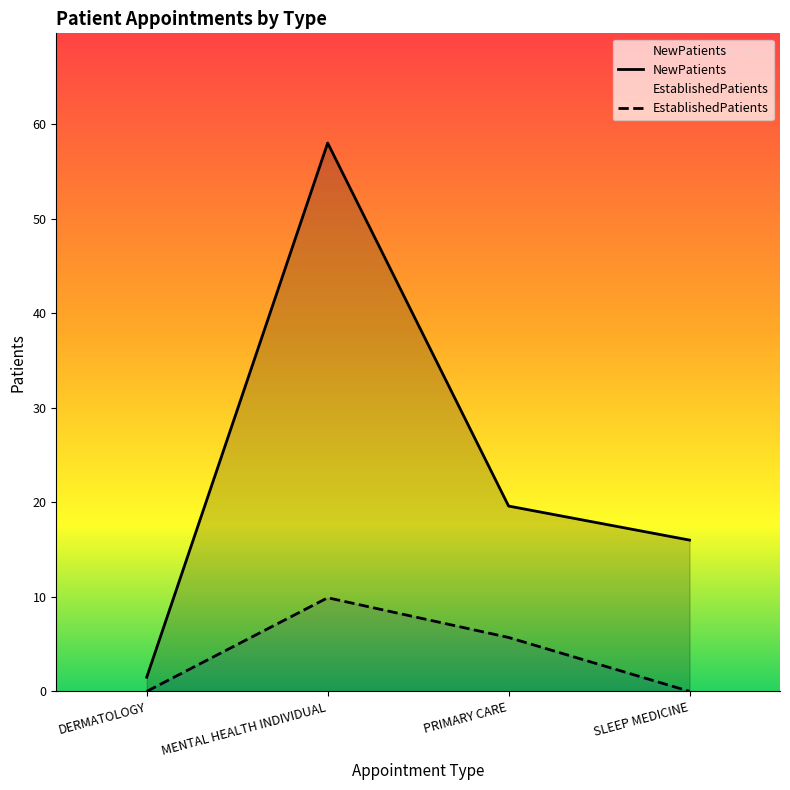

What are all the series names shown in the legend?

NewPatients, EstablishedPatients